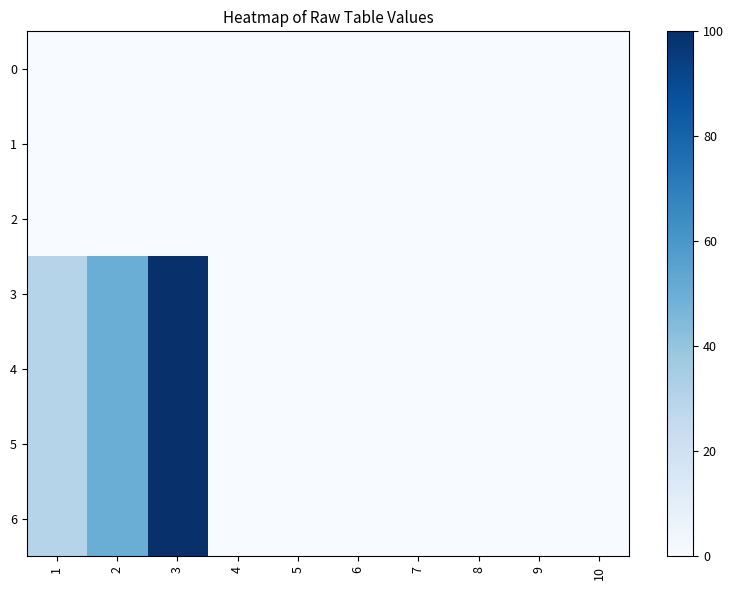

Which series has the largest range (max minus min)?

3